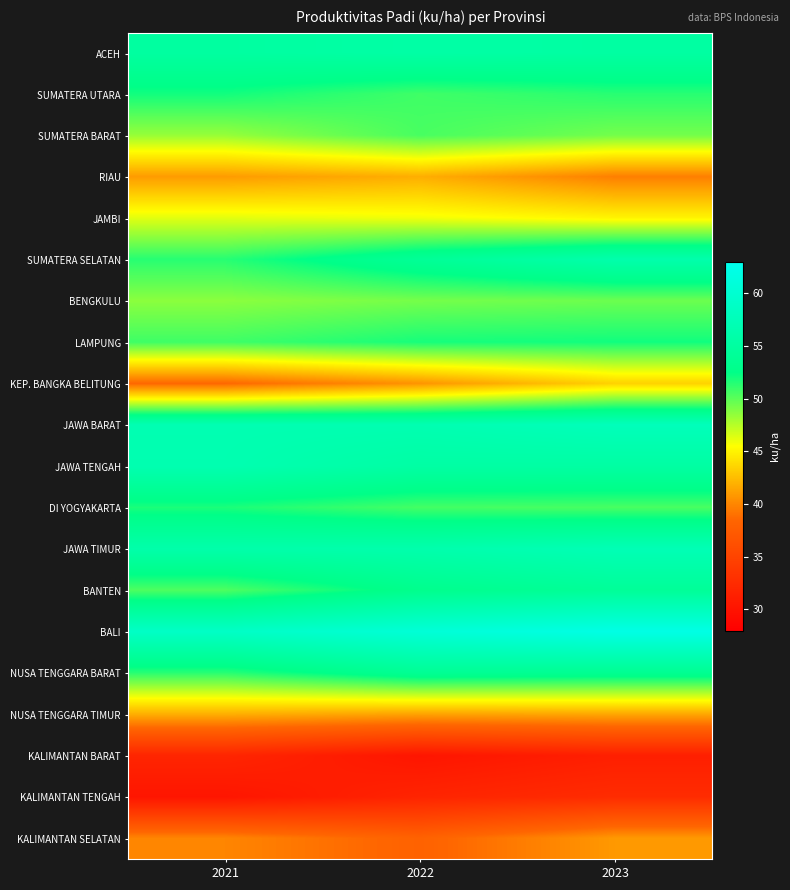

Count the number of categories in the chart.

3